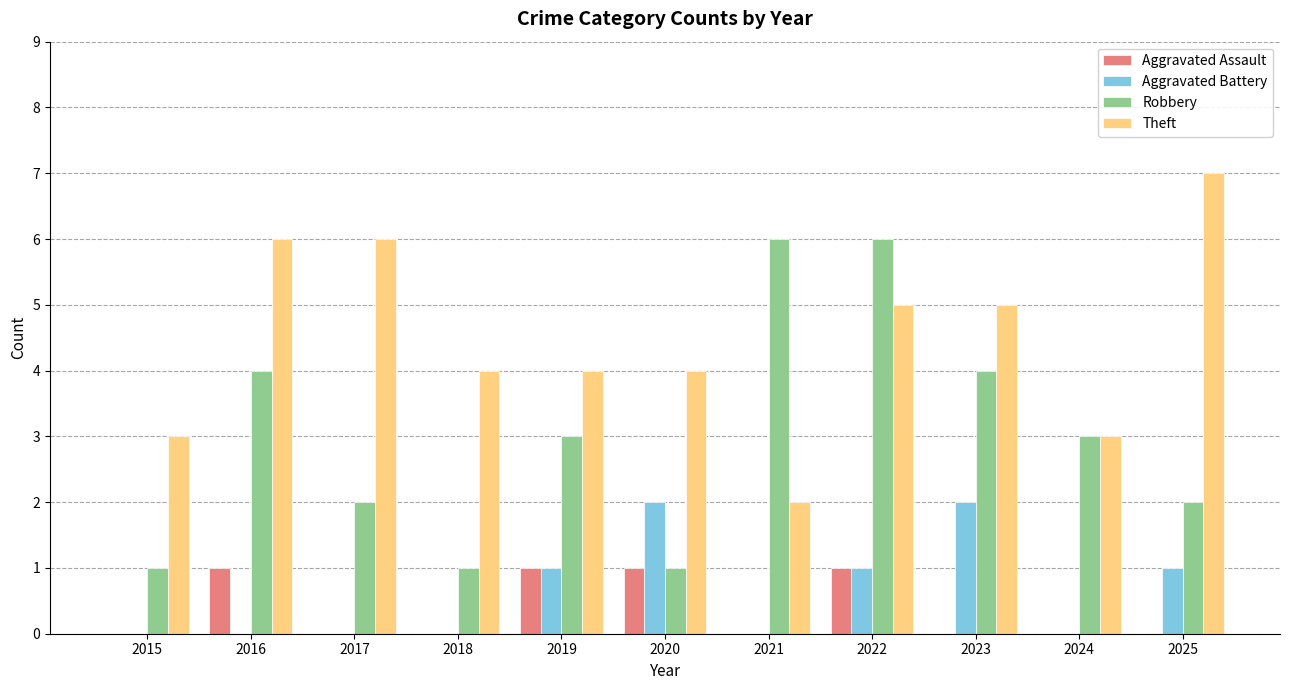

What is the sum of all Robbery values?

33